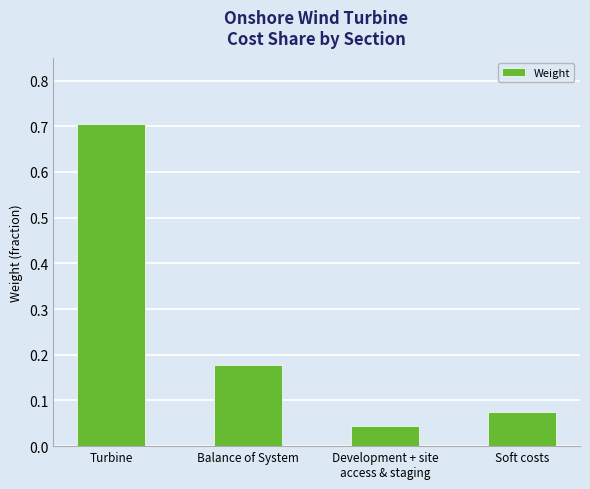

What is the label of the 4th bar from the left?

Soft costs